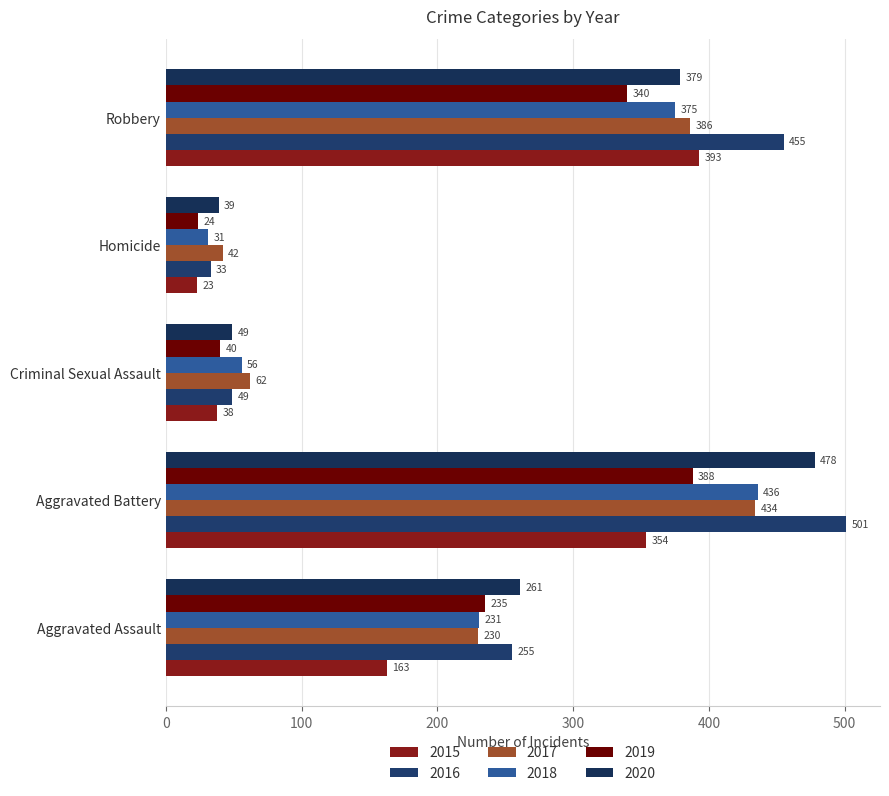

What value does the 2019 series have at Robbery, to the nearest 10?

340